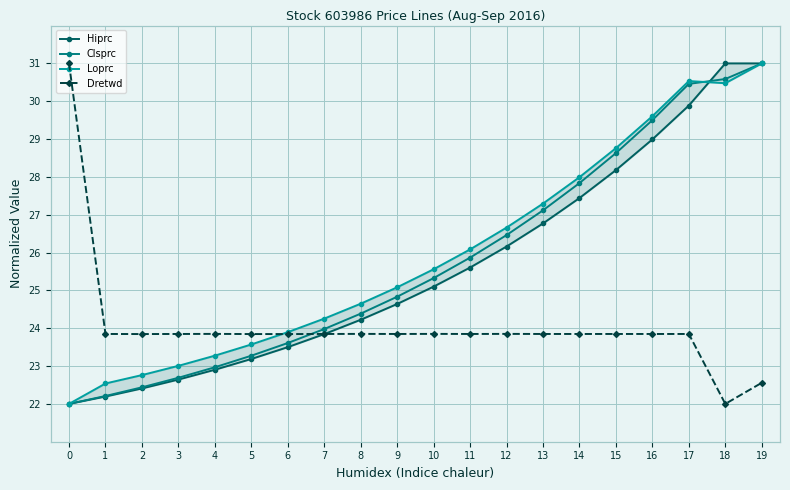

What is the lowest value of the Hiprc series?

22.0